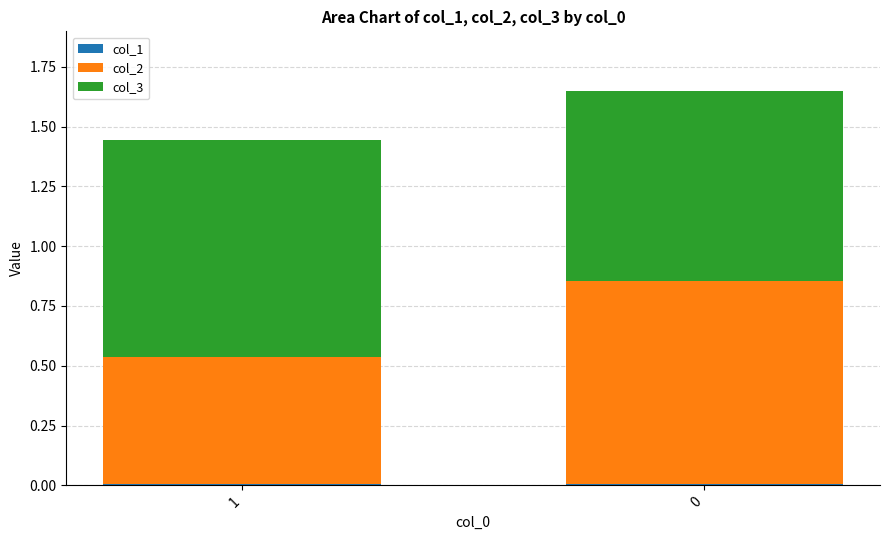

Are the bars horizontal?

No